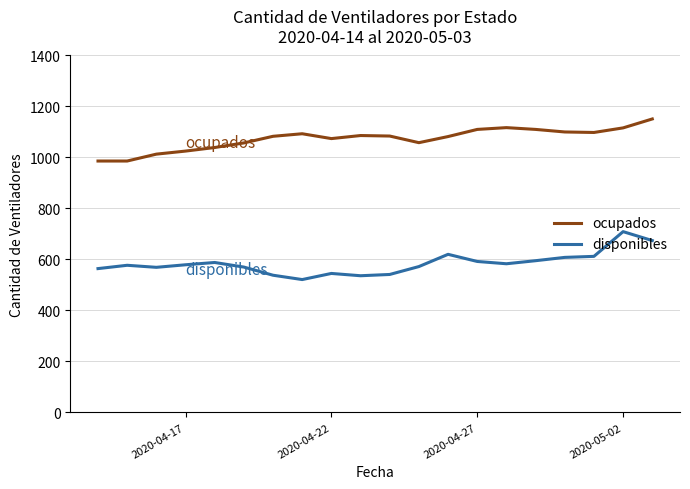

How many lines are shown in the chart?

2